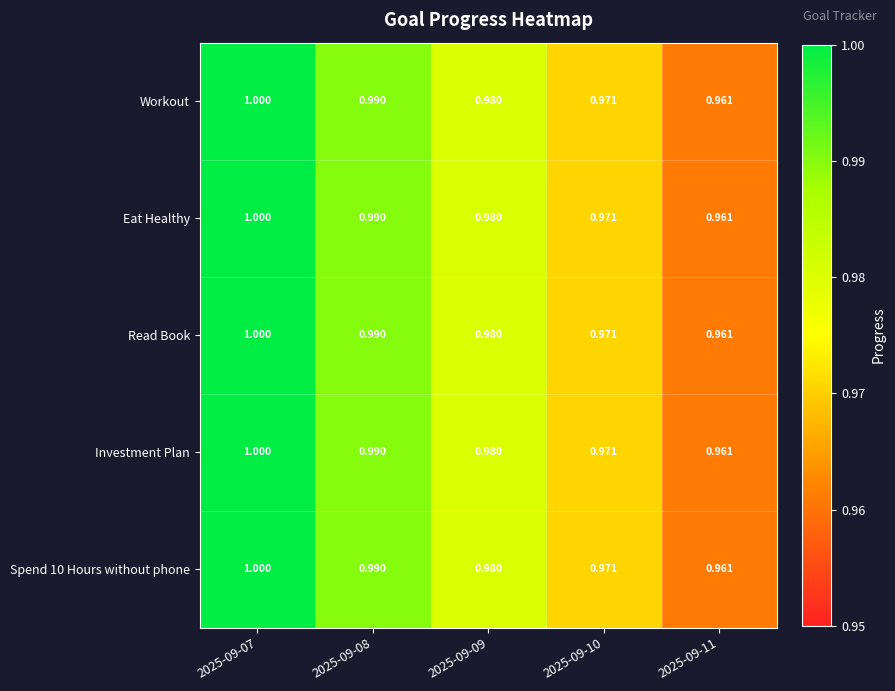

Is the value of Workout at 2025-09-11 greater than the value of Spend 10 Hours without phone at 2025-09-08?

No